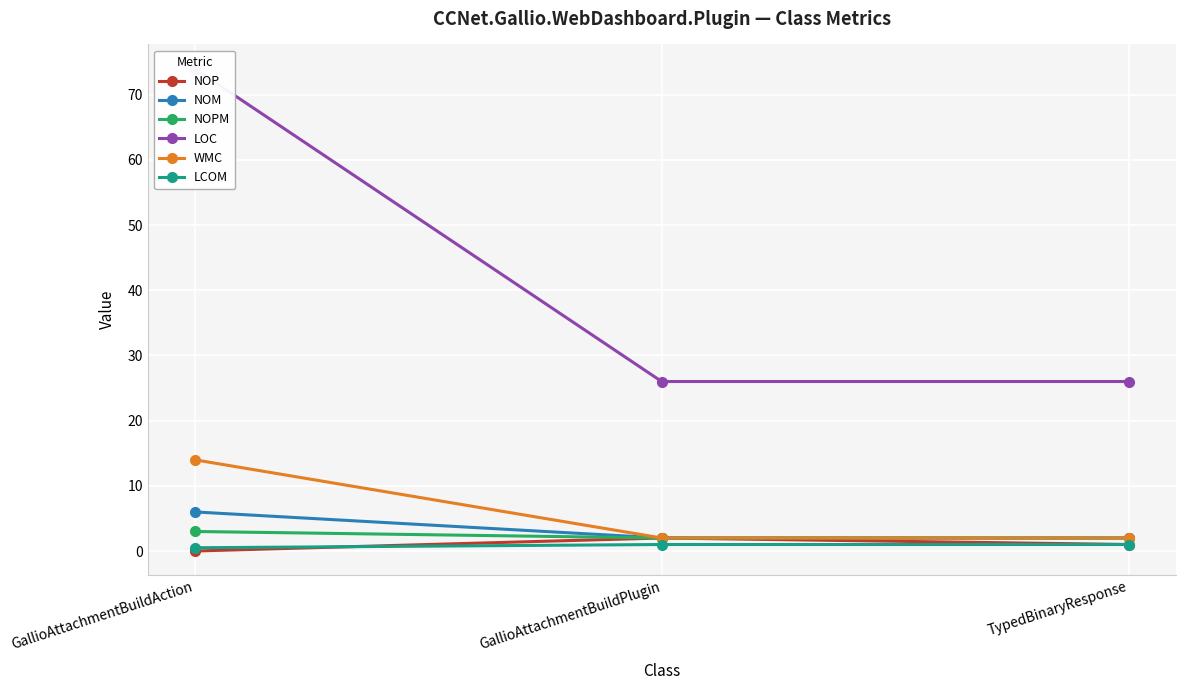

At which category is the sum across all series the highest?

GallioAttachmentBuildAction